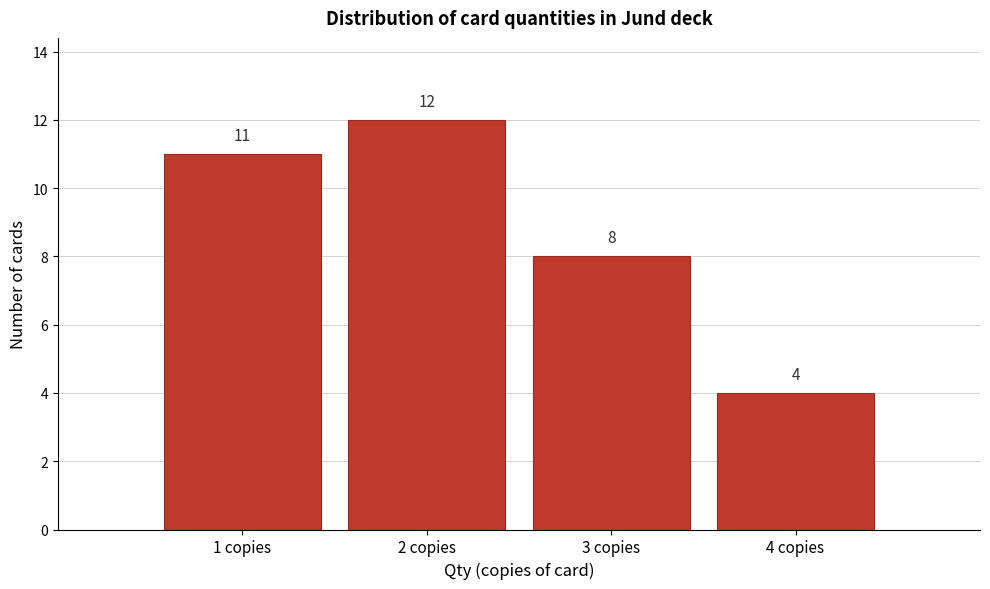

Which range on the x-axis has the tallest bar?

1.5 to 2.5